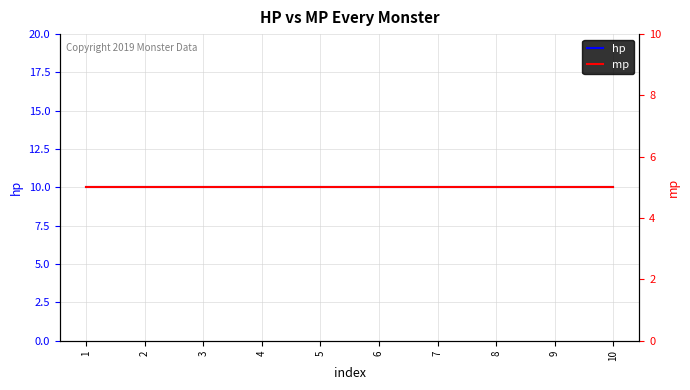

Is it true that hp equals 10 at 2?

True